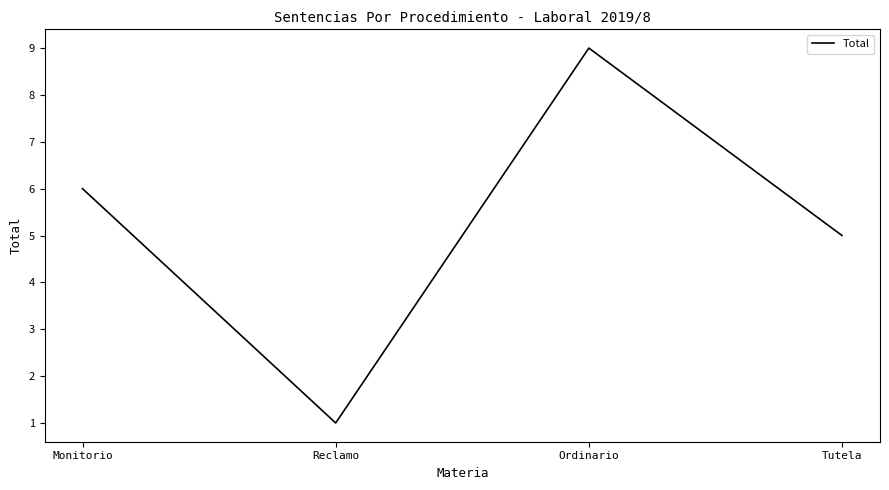

What is the difference between the values at Tutela and Reclamo?

4